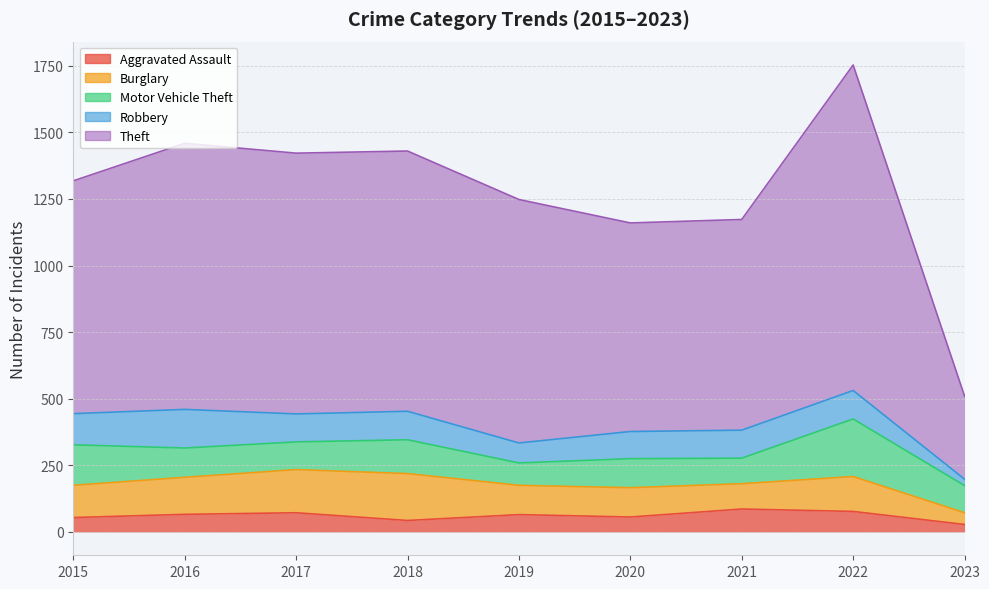

Between 2017 and 2018, which series saw the biggest shift?

Aggravated Assault